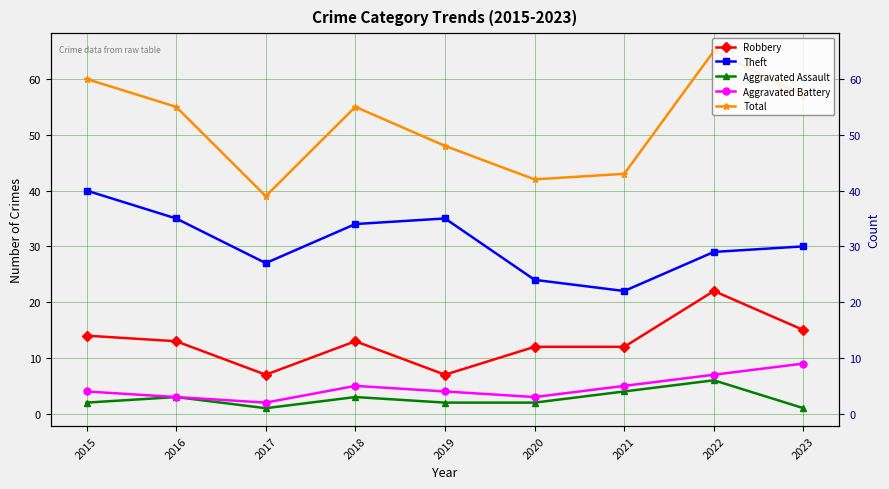

At which label does Total first exceed 55?

2015